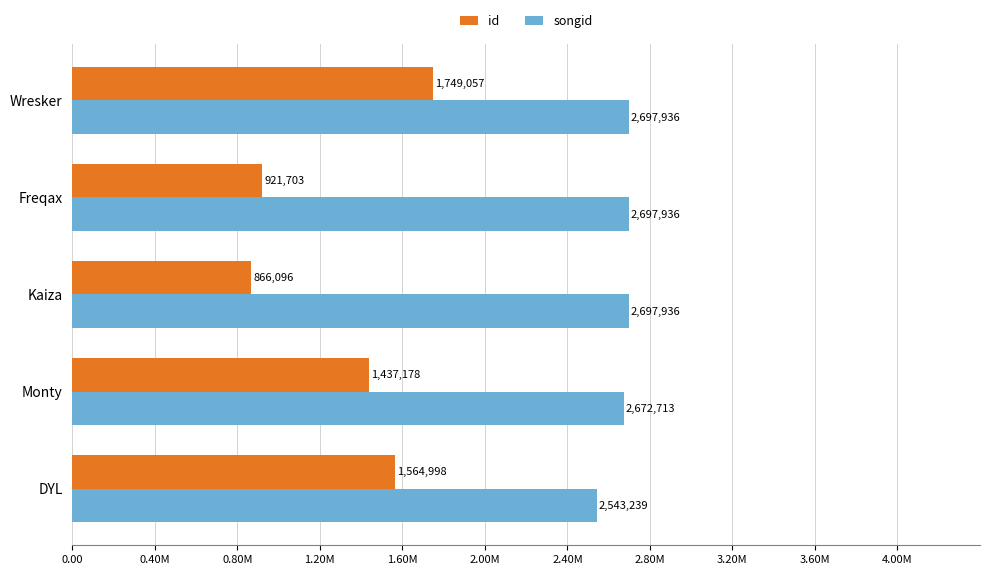

At which category is the sum across all series the highest?

Wresker